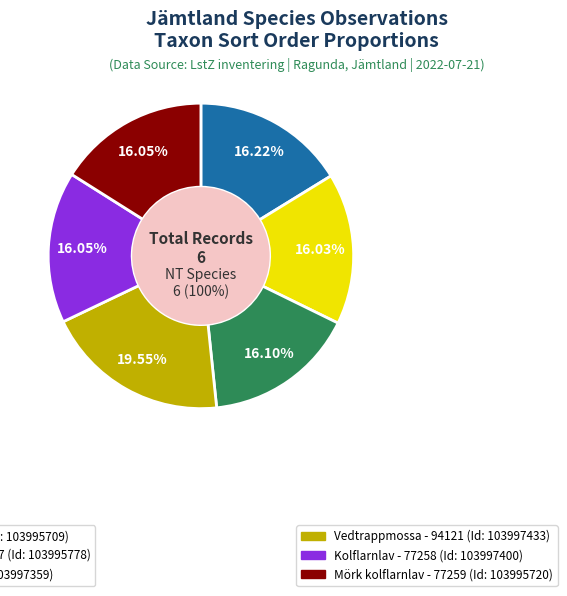

Which has a higher value, Kolflarnlav (103997400) or Dvärgbägarlav (103995778)?

Kolflarnlav (103997400)